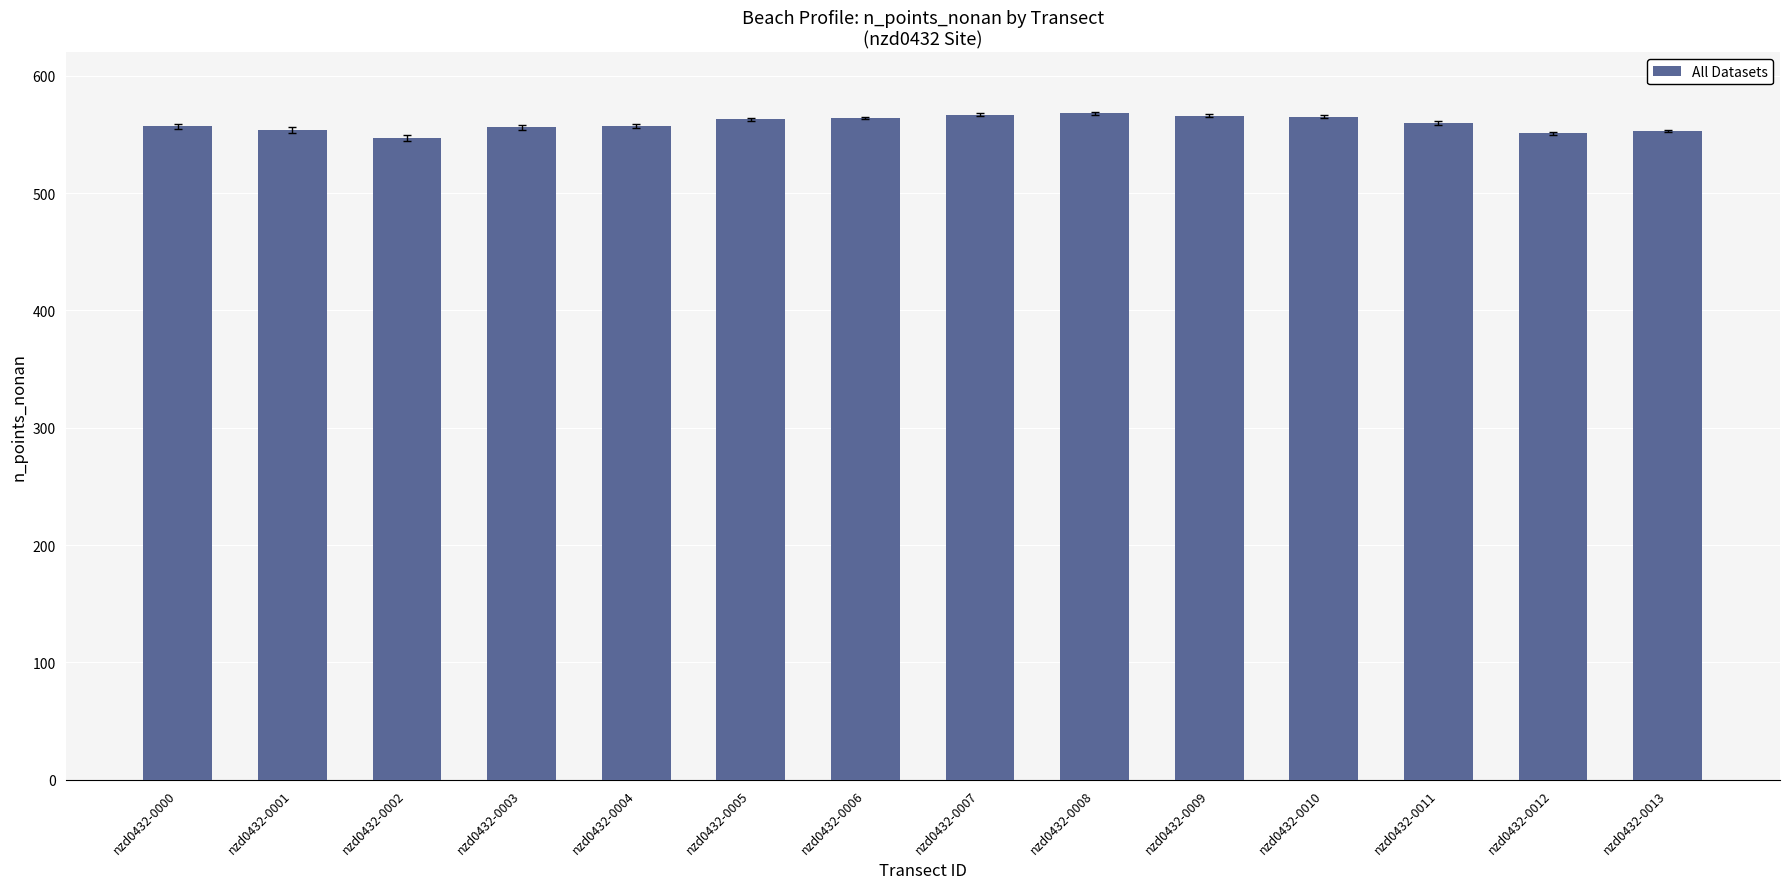

What is the difference between the maximum and minimum values?

21